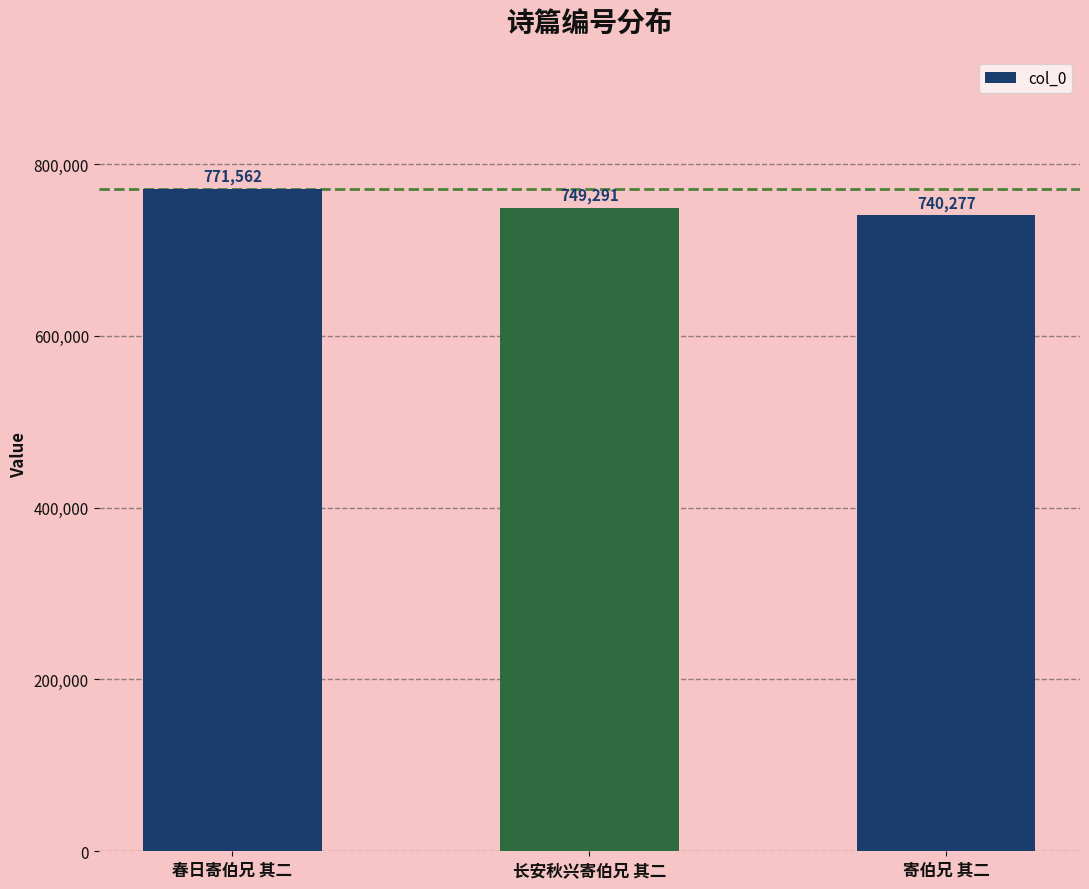

Where does the data first go above 749291?

春日寄伯兄 其二